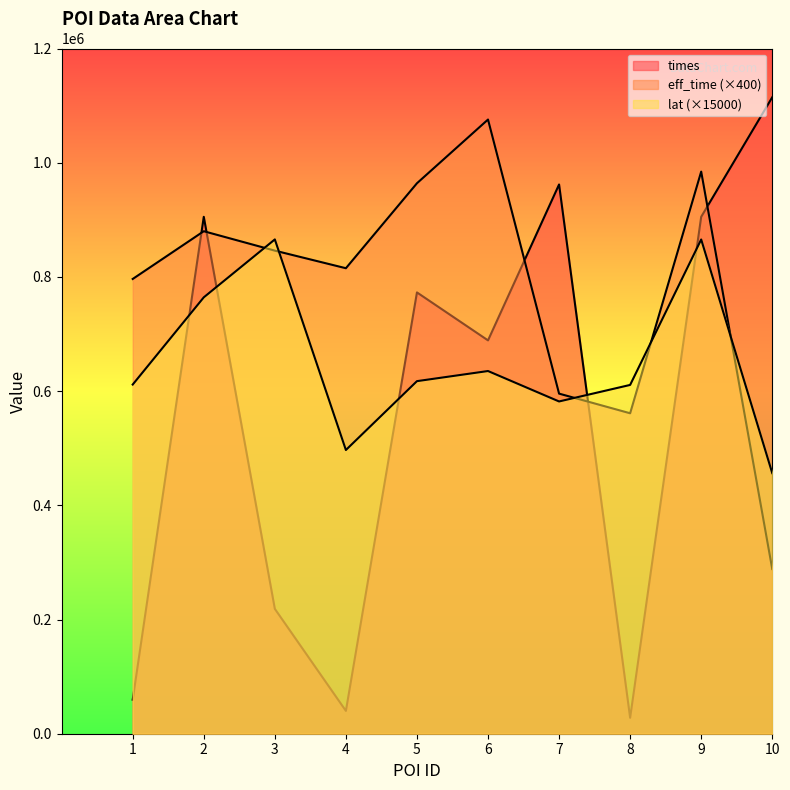

Reading left to right, extract all data points from this chart.

eff_time: 1=796400.0	2=880000.0	3=846000.0	4=815200.0	5=964000.0	6=1075600.0	7=595600.0	8=561200.0	9=984400.0	10=288400.0
lat: 1=611504.8	2=764205.3	3=865646.8	4=496853.8	5=617445.3	6=635177.9	7=581875.5	8=610826.0	9=865524.0	10=456386.8
times: 1=59609.0	2=905225.0	3=218676.0	4=39978.0	5=772837.0	6=688838.0	7=961884.0	8=27917.0	9=905235.0	10=1114607.0